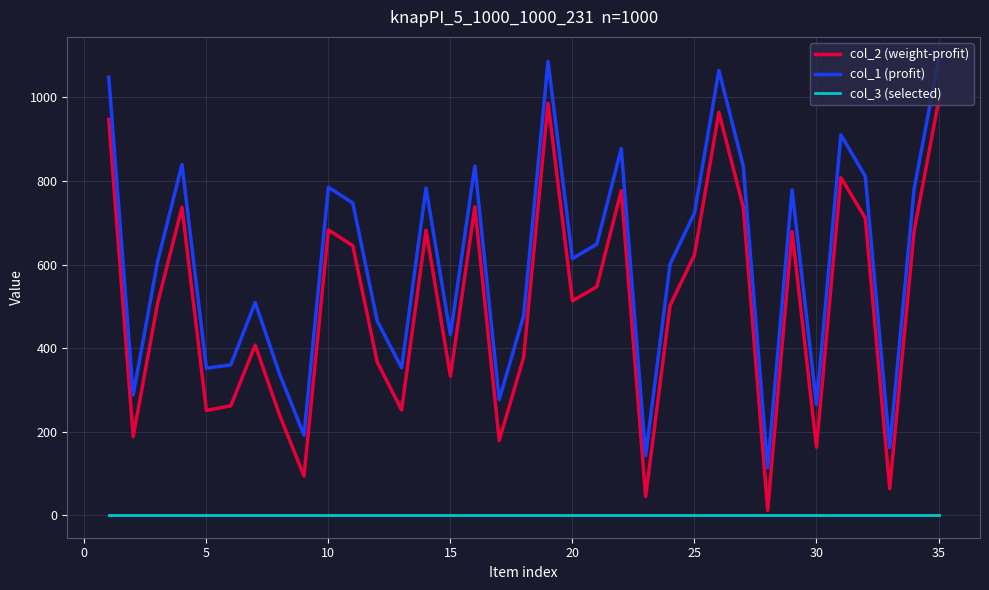

What is the greatest value displayed?

1090